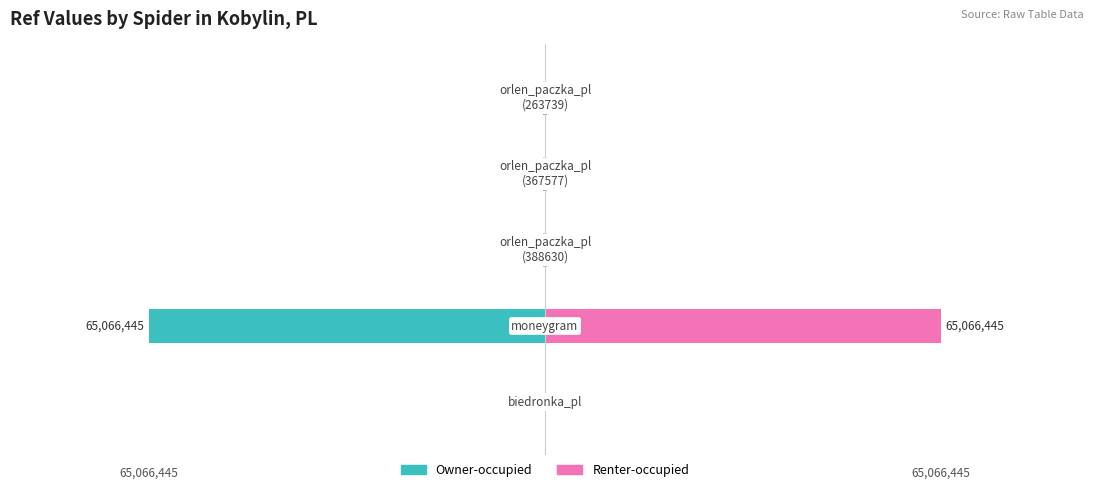

What is the highest value of the Renter-occupied series?

65066445